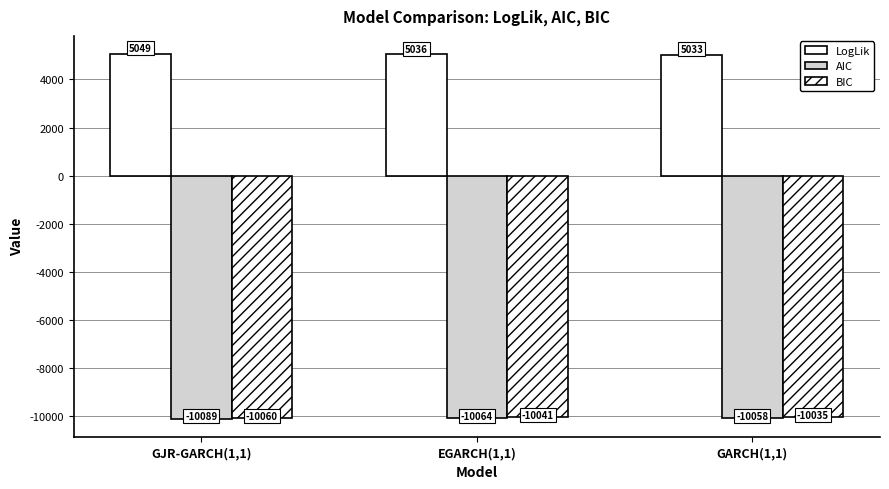

Reading right to left, transcribe all the data shown in this chart.

LogLik: GARCH(1,1)=5033.2	EGARCH(1,1)=5036.2	GJR-GARCH(1,1)=5049.5
AIC: GARCH(1,1)=-10058.3	EGARCH(1,1)=-10064.3	GJR-GARCH(1,1)=-10088.9
BIC: GARCH(1,1)=-10034.9	EGARCH(1,1)=-10040.9	GJR-GARCH(1,1)=-10059.7